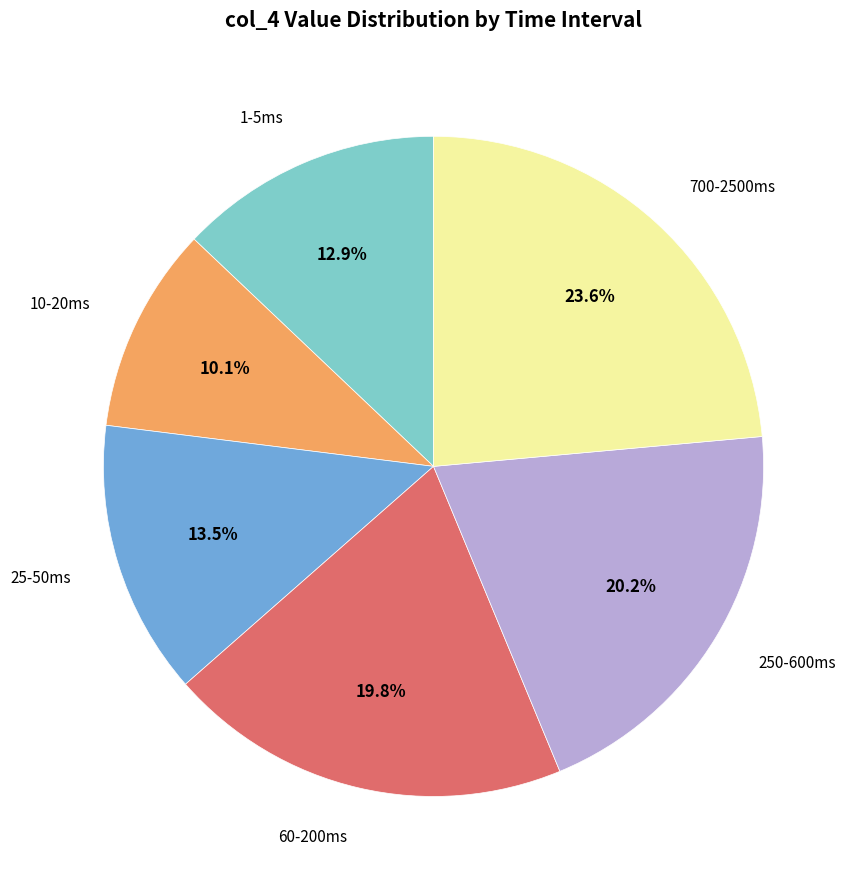

Does any single category account for the majority?

No